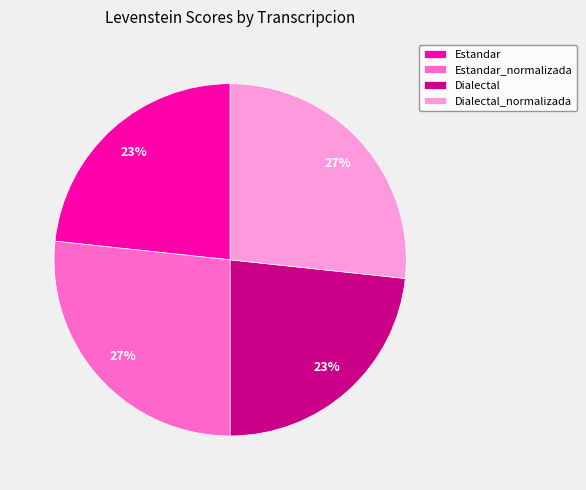

To the nearest percent, what is the combined percentage of Estandar and Estandar_normalizada?

50%